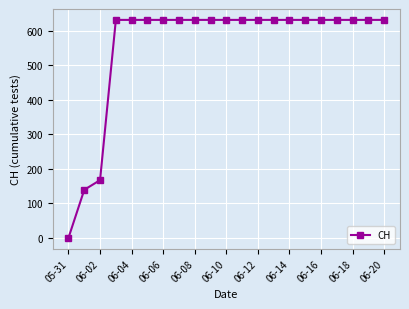

How many lines are shown in the chart?

1